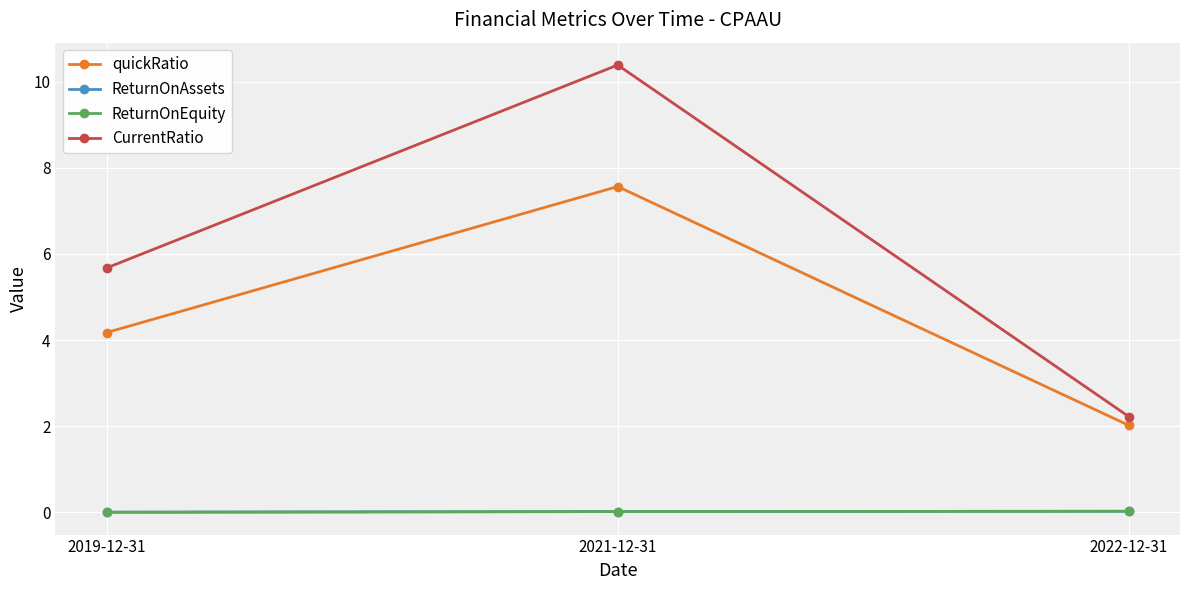

What is the label of the 2nd point from the right?

2021-12-31